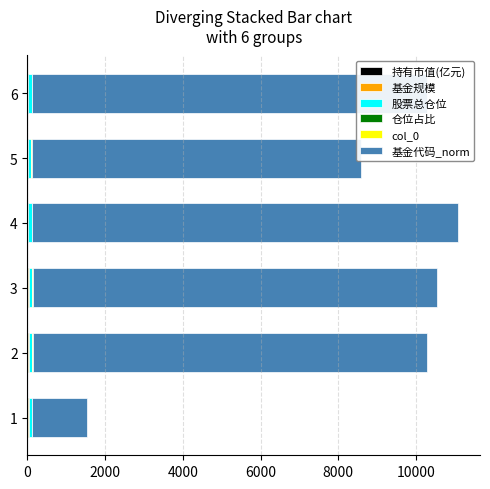

Are the bars horizontal?

Yes